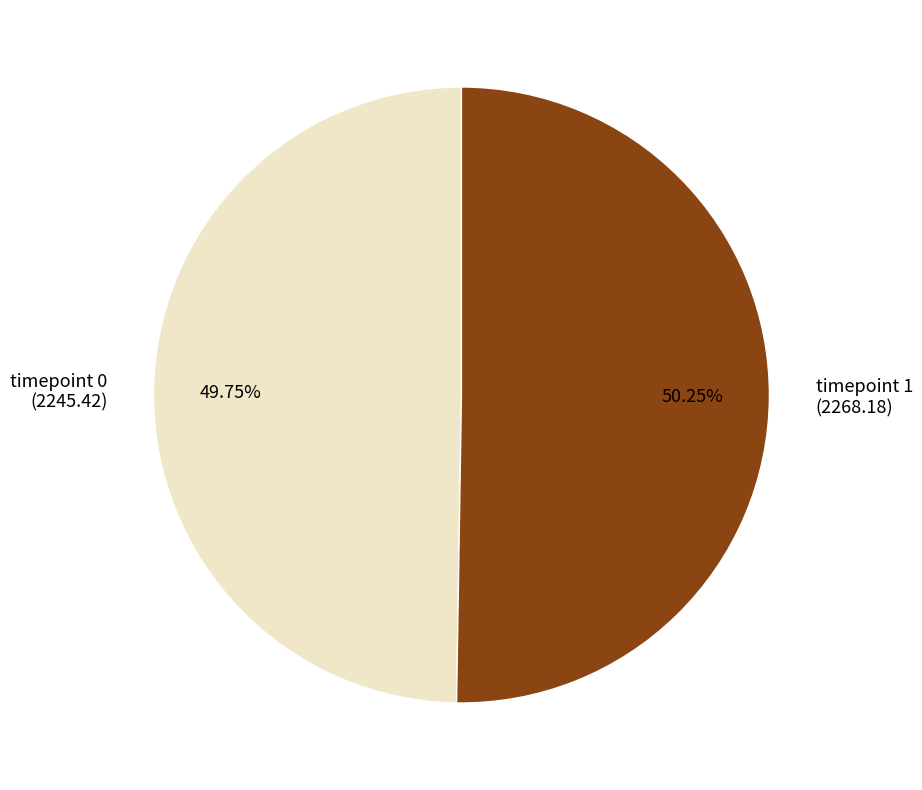

What is the ratio of the value at timepoint 0 (2245.42) to the value at timepoint 1 (2268.18)?

1.0